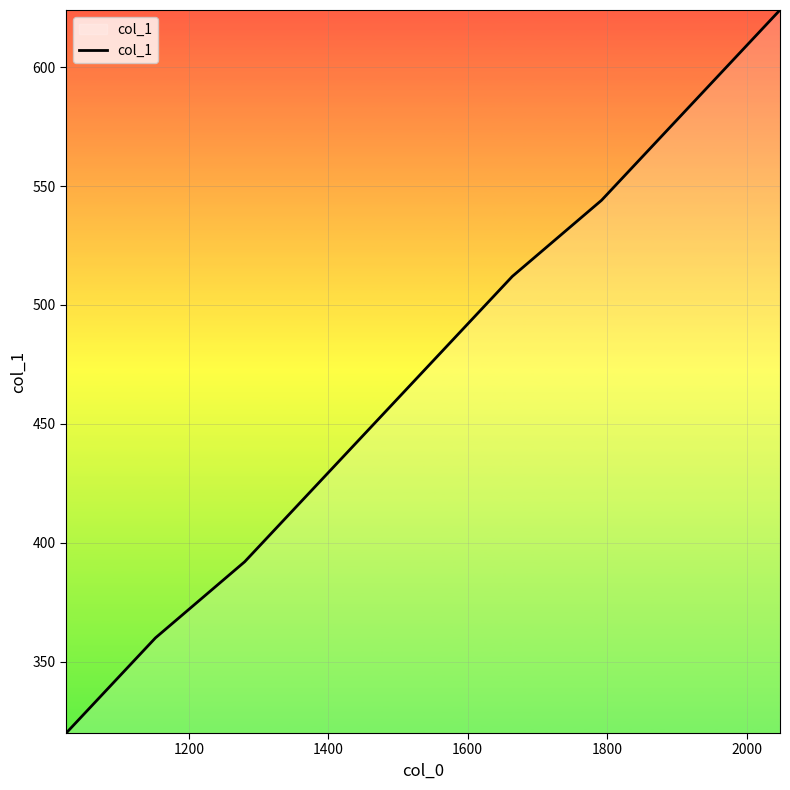

Count the number of data series in this chart.

1